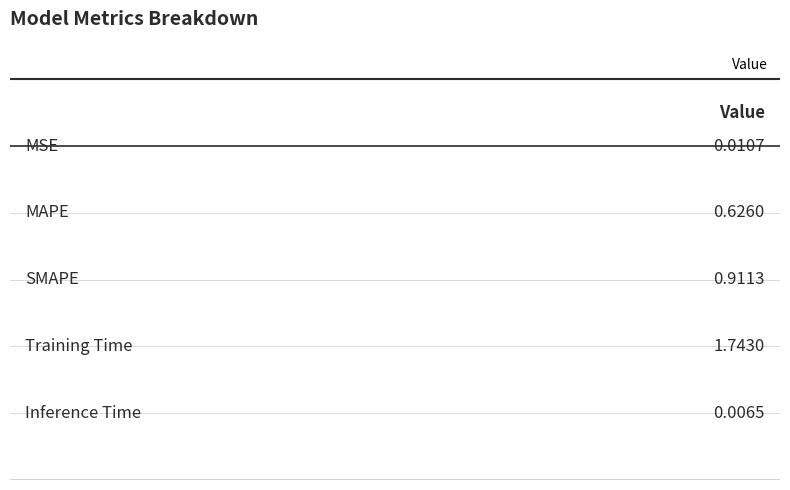

At which label is the value closest to 0?

Inference Time